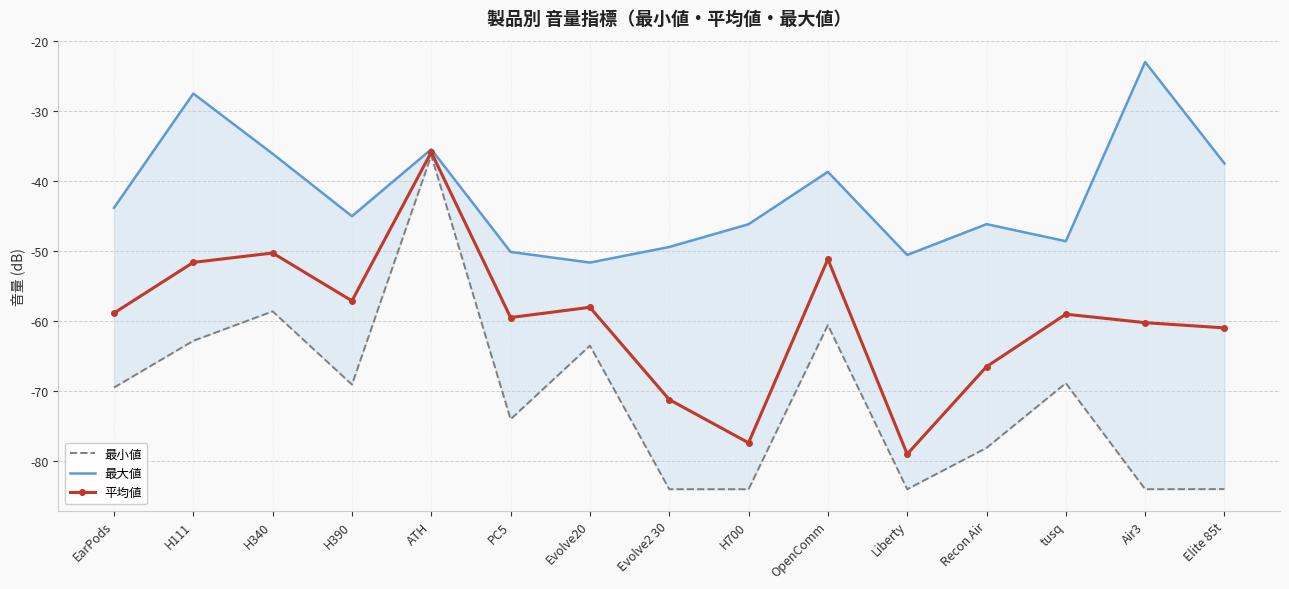

At which label does 最大値 reach its peak?

Air3